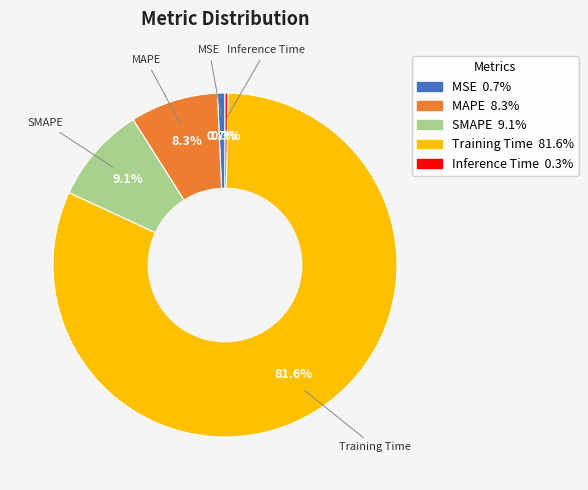

Does any single category account for the majority?

Yes